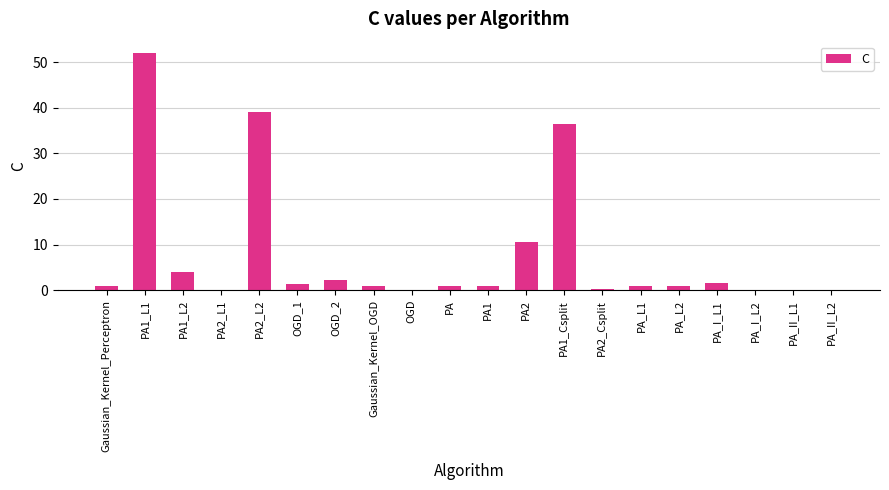

Is it true that the value at PA2_Csplit is 0.3?

True